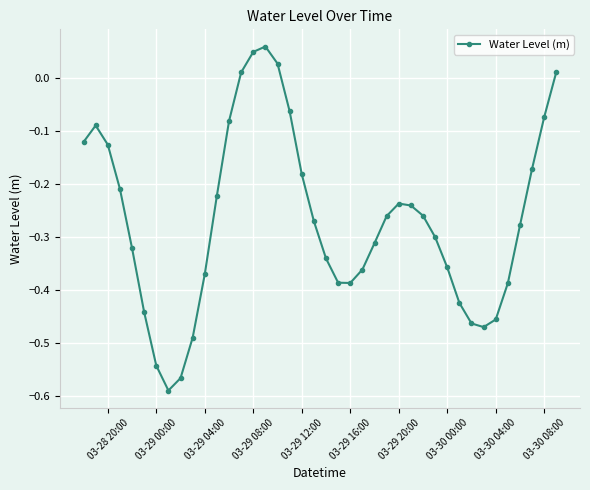

What is the difference between the maximum and second lowest values?

0.6